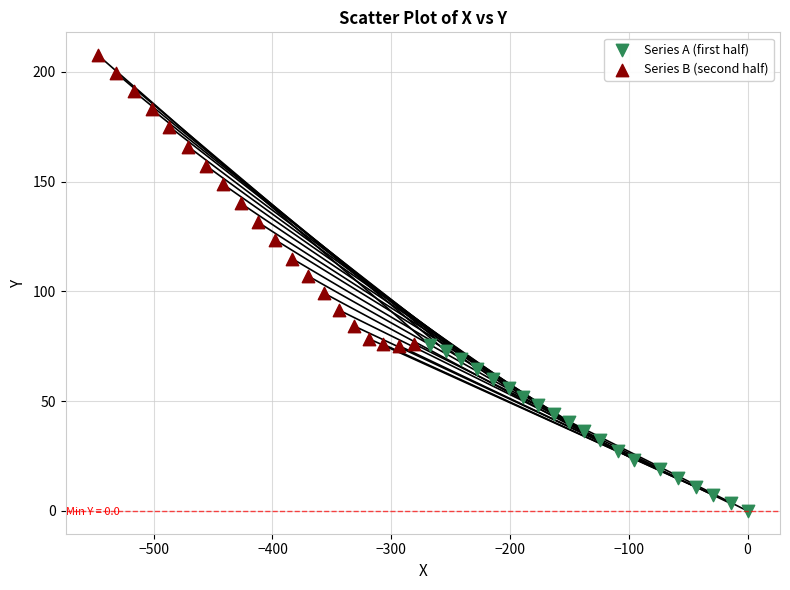

What are all the series names shown in the legend?

Series A (first half), Series B (second half)